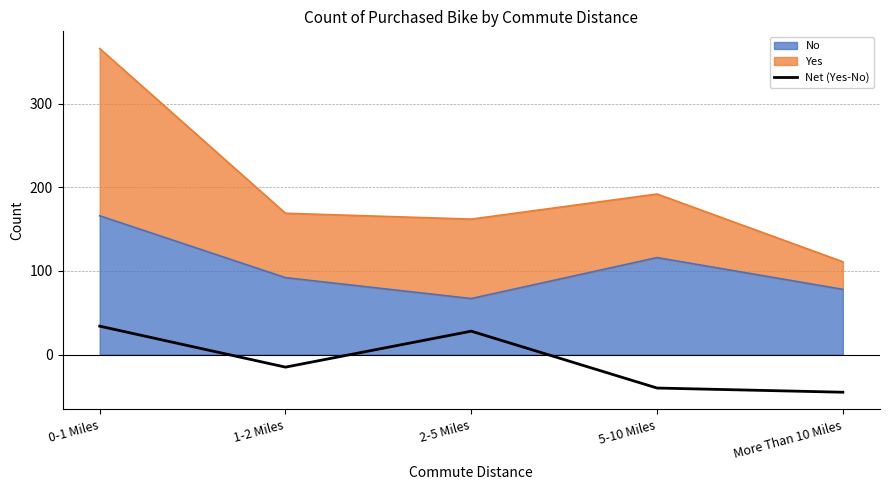

How many lines are shown in the chart?

1